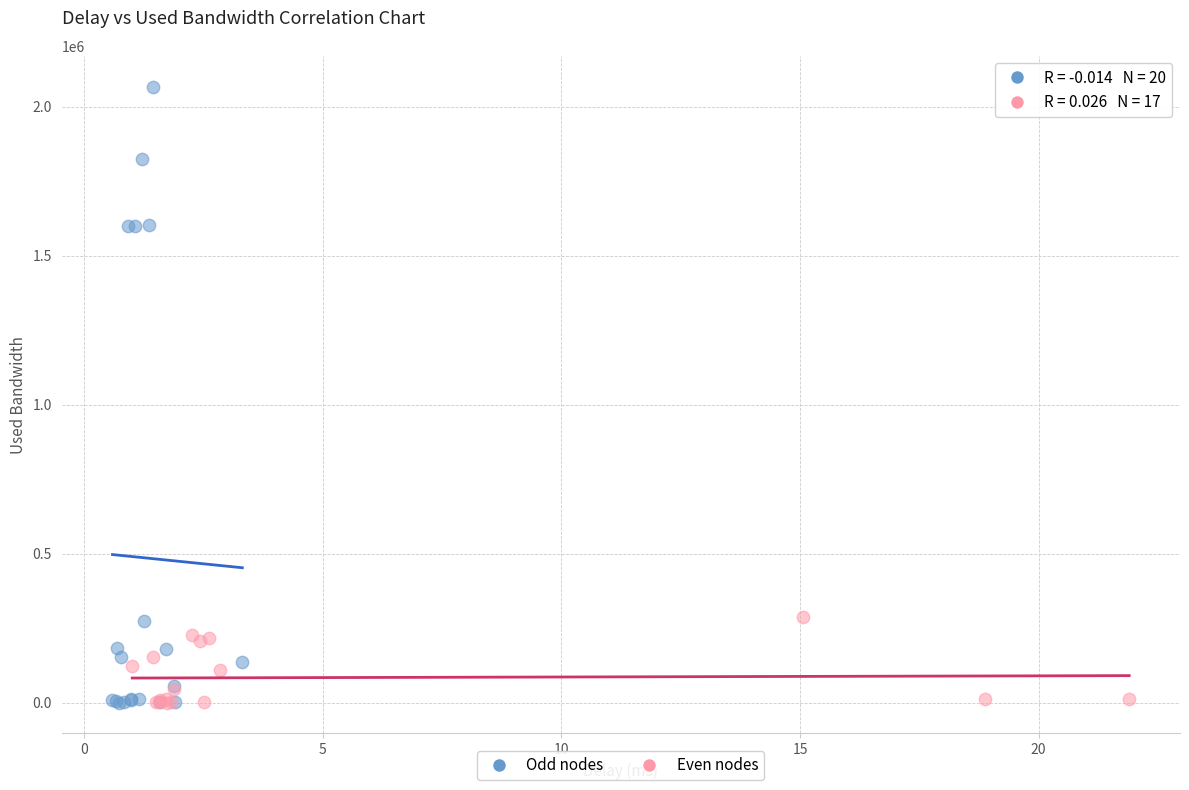

Which series has the widest spread of Y values?

Odd nodes